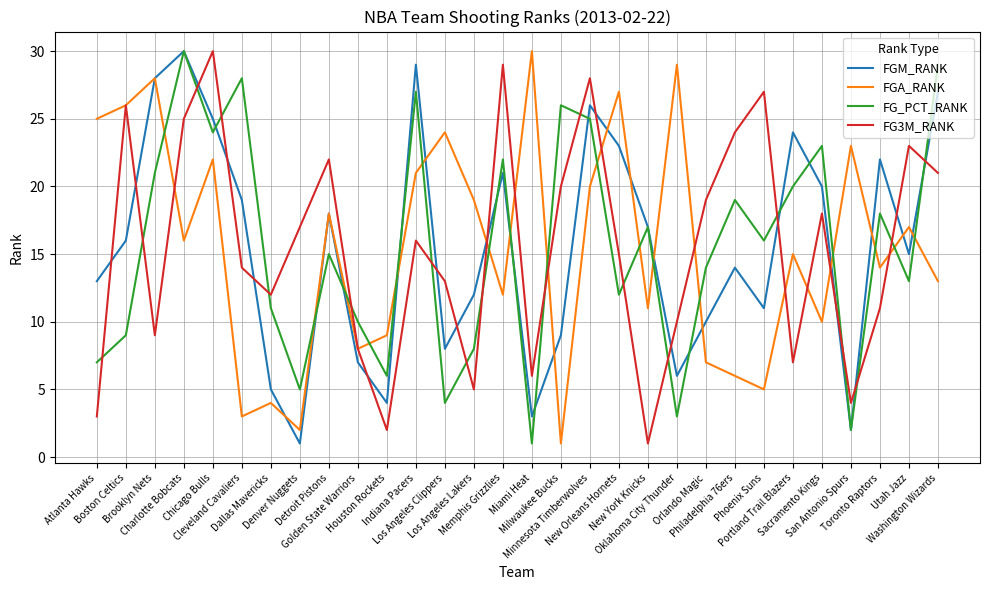

After their last crossing, which series has the higher values: FG3M_RANK or FG_PCT_RANK?

FG_PCT_RANK